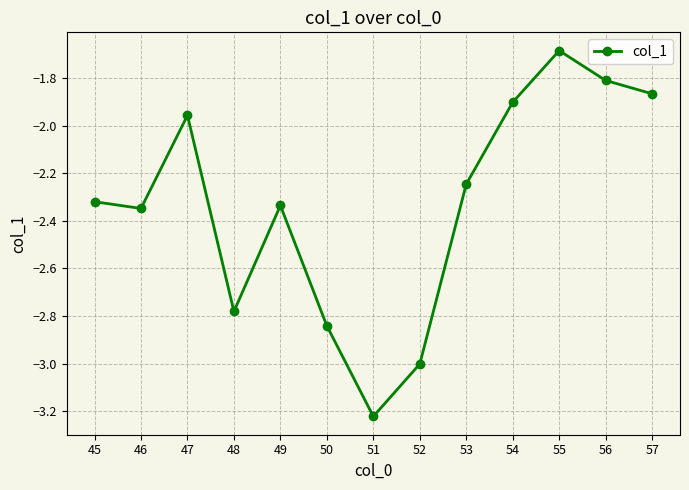

At which category does the chart reach its minimum across all series?

51